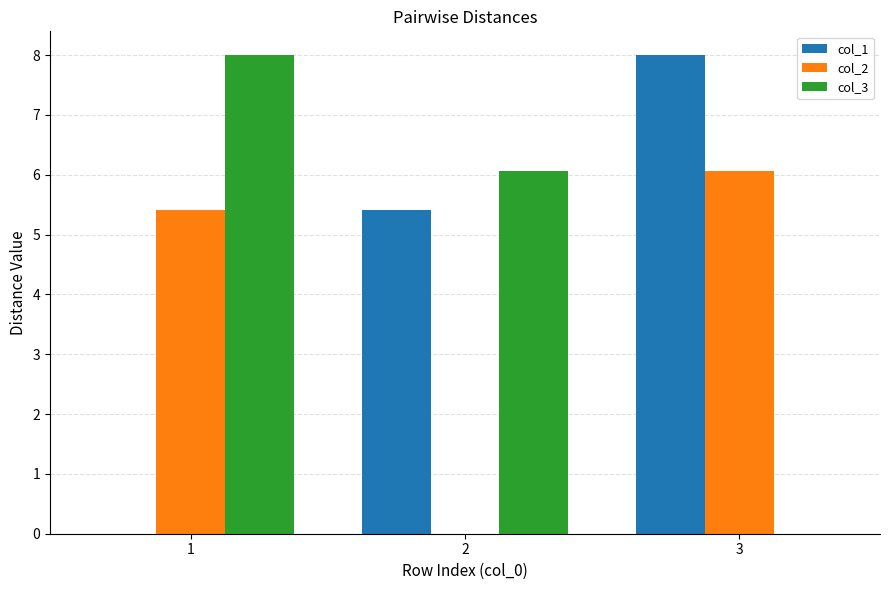

Reading right to left, extract all data points from this chart.

col_1: 3=8.0	2=5.4	1=0.0
col_2: 3=6.1	2=0.0	1=5.4
col_3: 3=0.0	2=6.1	1=8.0